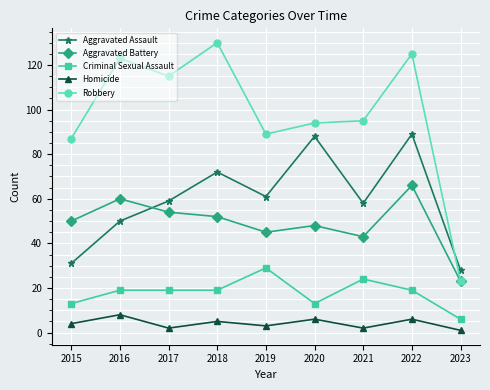

What are all the series names shown in the legend?

Aggravated Assault, Aggravated Battery, Criminal Sexual Assault, Homicide, Robbery